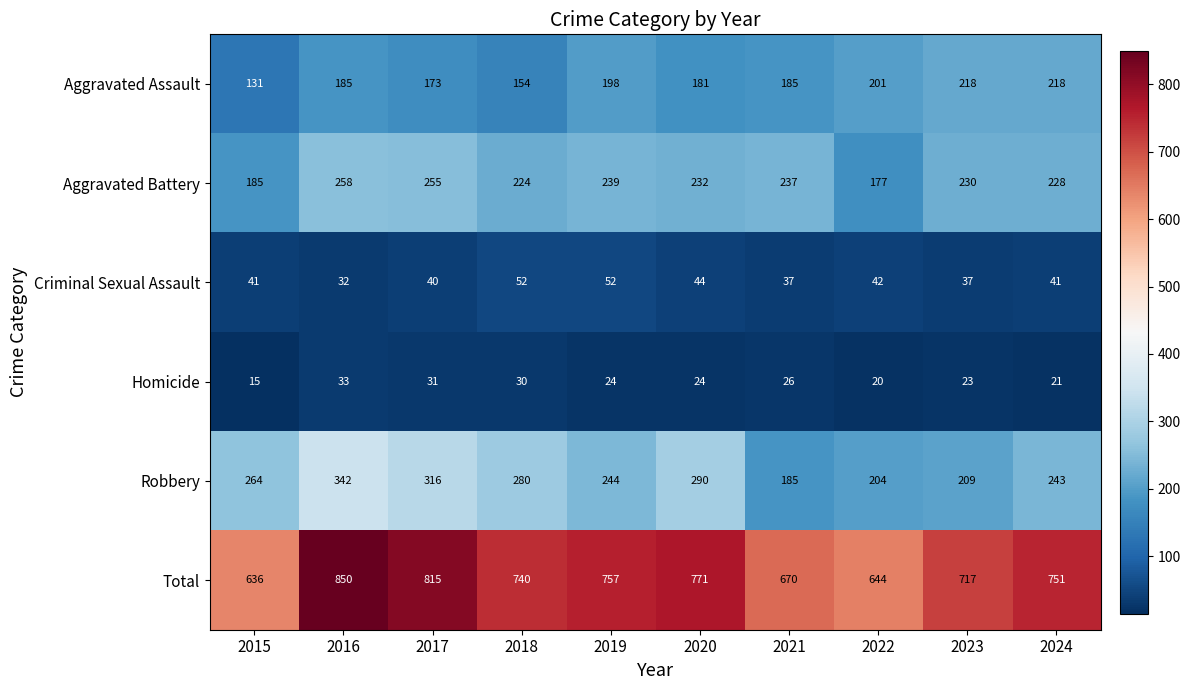

Which series has the largest total across all categories?

Total